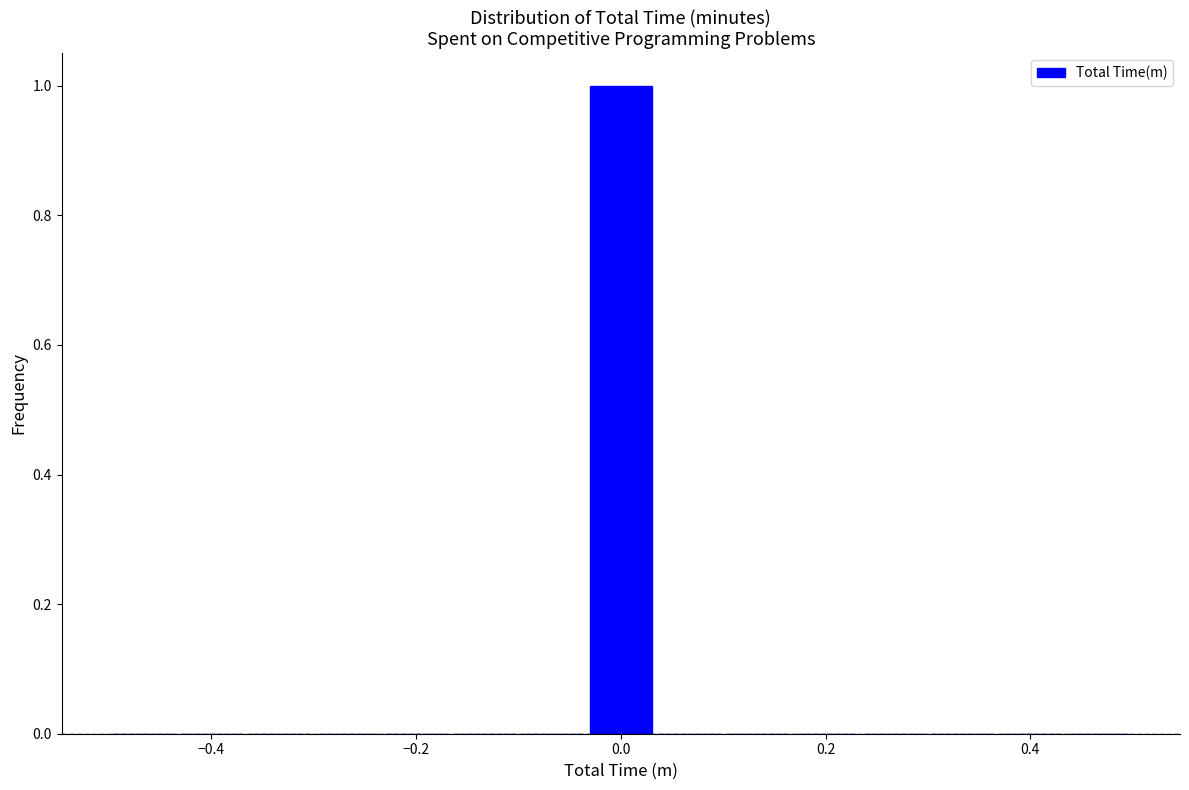

Read against the x-axis, roughly where is the centre of the tallest bar?

0.00